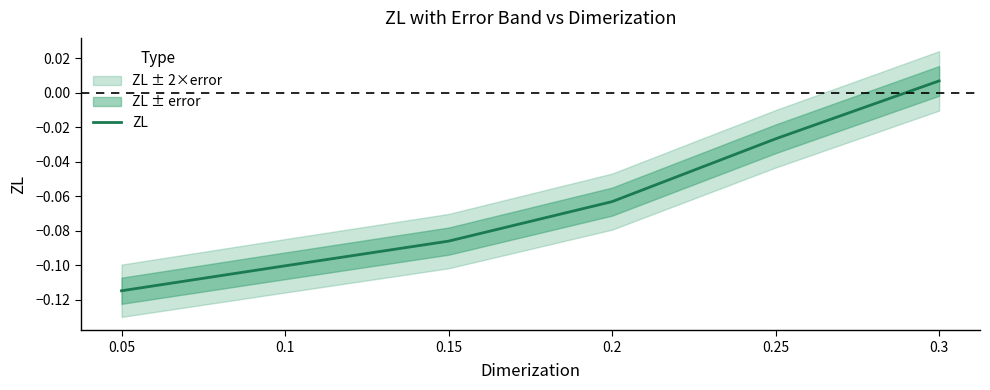

At which label is ZL closest to 0?

0.3